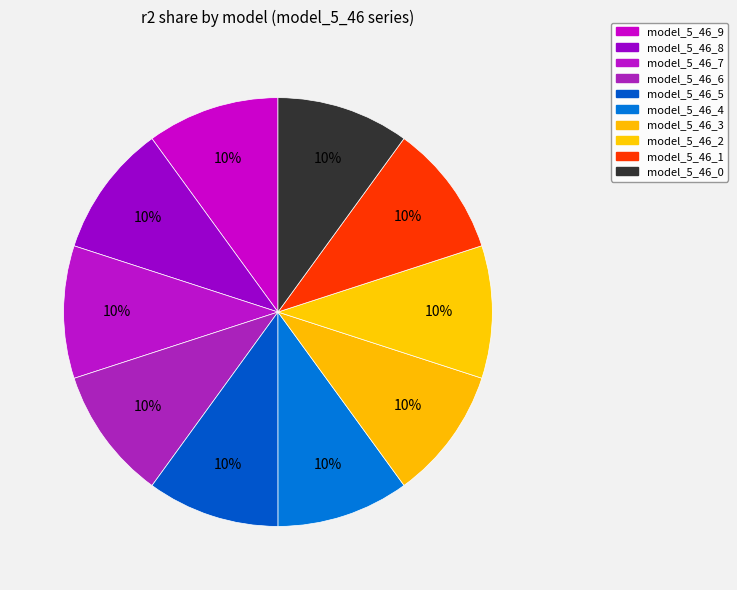

To the nearest percent, what percentage of the pie is model_5_46_7?

10%